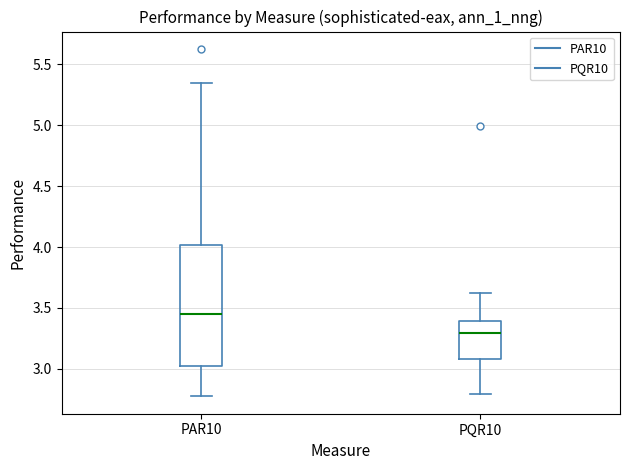

Reading left to right, read every box against the y-axis: the position of its median line, the range the box covers, and the ends of its whiskers. The values are not printed on the chart, so give them approximately, as read against the axis.

PAR10: median 3.45, box 3.00 to 4.00, whiskers 2.75 to 5.35
PQR10: median 3.30, box 3.10 to 3.40, whiskers 2.80 to 3.65